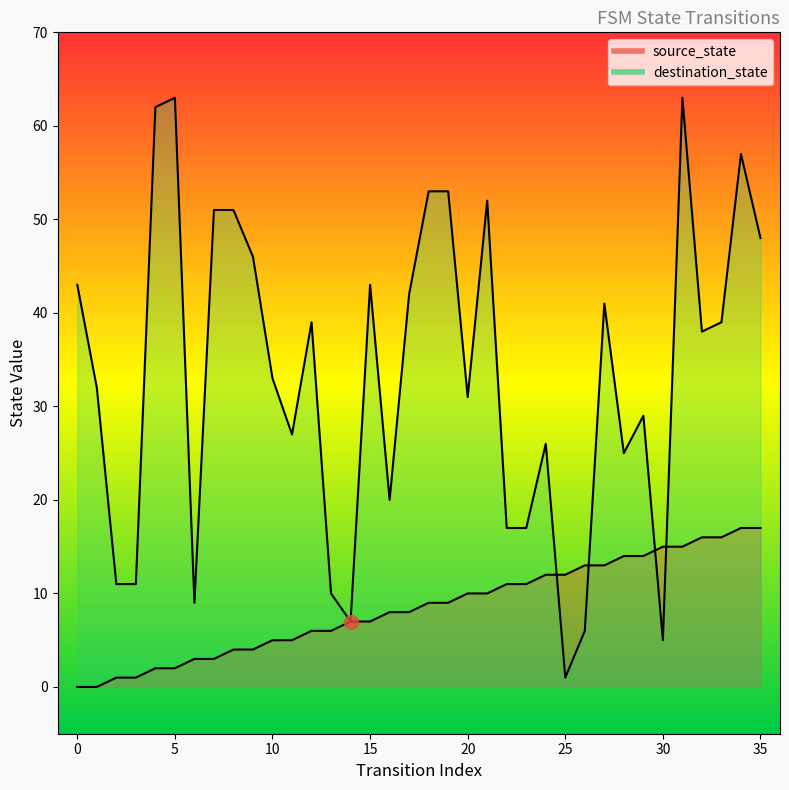

What is the average value of the source_state series?

8